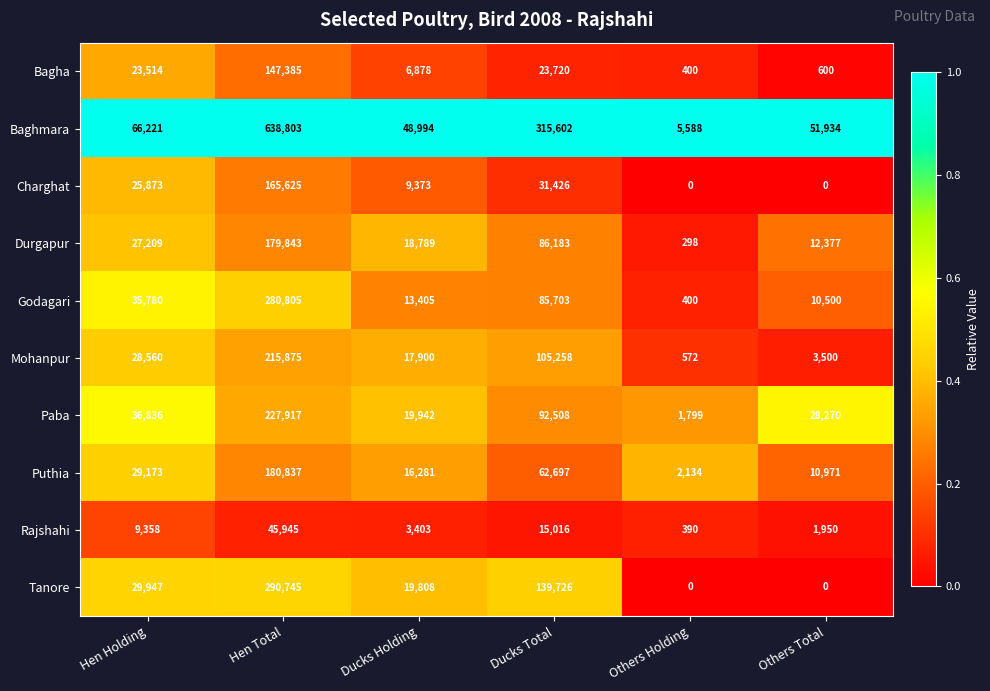

What is the maximum value shown in the chart?

638803